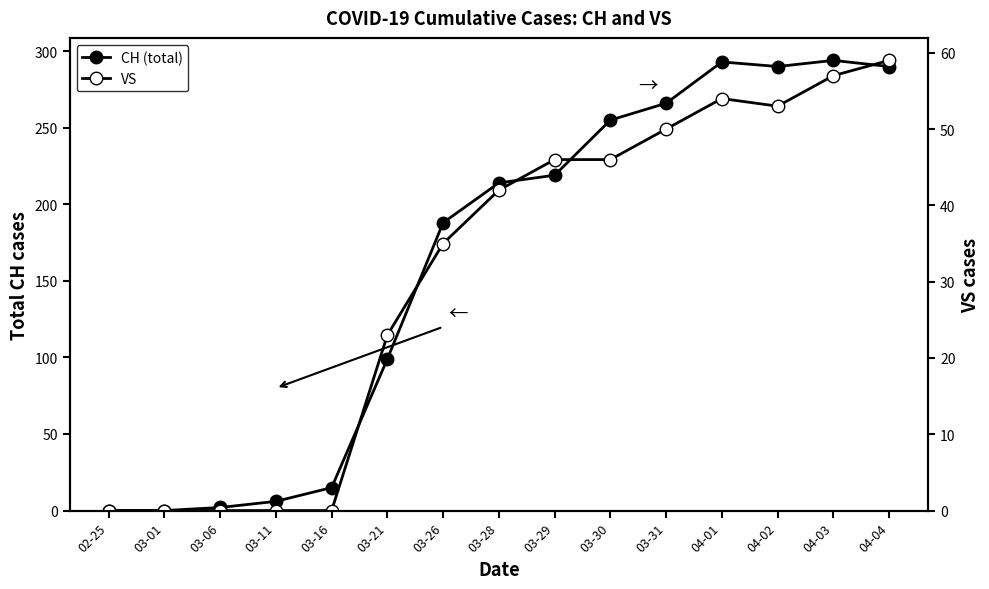

Rank the series at 02-25 from lowest to highest value.

CH (total), VS